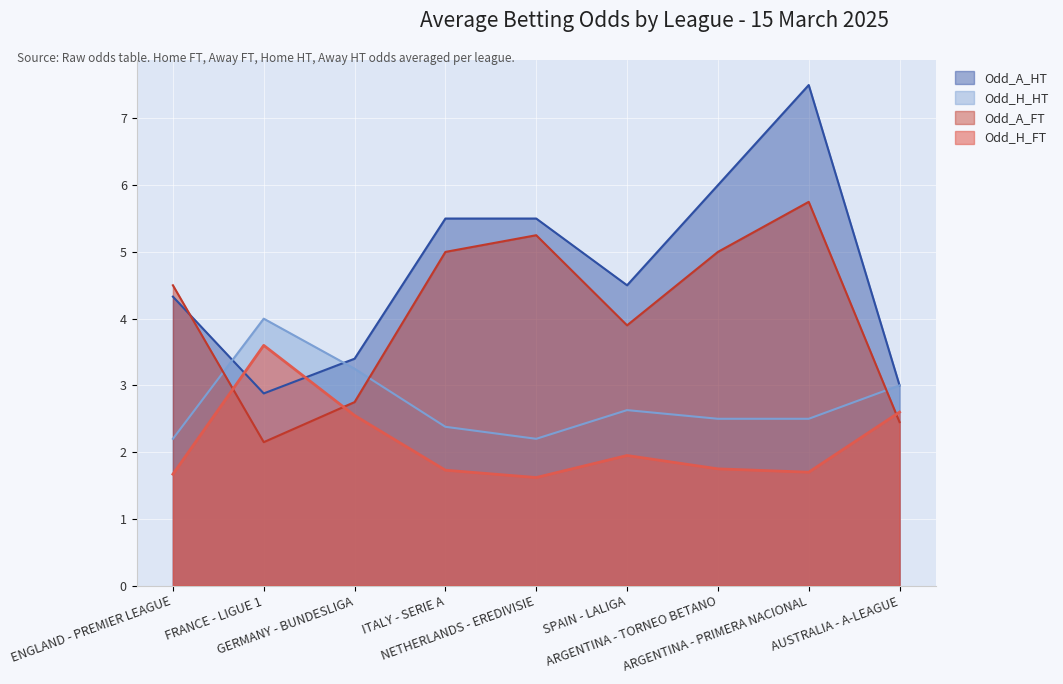

At how many categories does at least one series exceed 5?

4